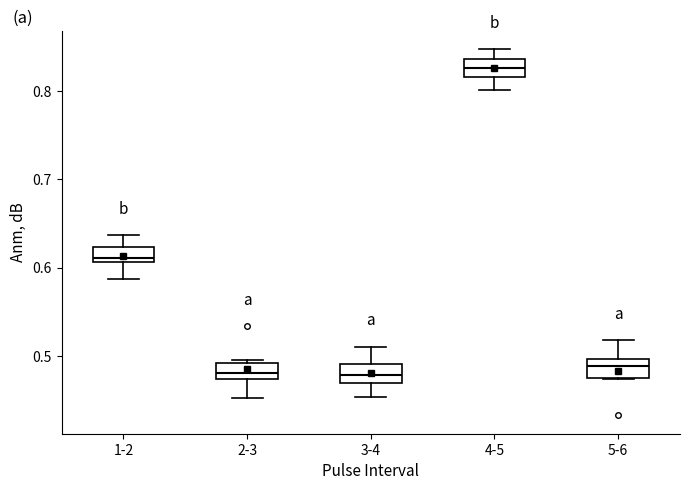

Reading left to right, transcribe this box plot: for each box, give where its median line is, the range the box spans, and where its two whiskers end, as read against the y-axis. The values are not printed on the chart, so give them approximately, as read against the axis.

1-2: median 0.61 (just above the box's lower edge), box 0.61 to 0.62, whiskers 0.59 to 0.64
2-3: median 0.48, box 0.47 to 0.49, whiskers 0.45 to 0.50
3-4: median 0.48, box 0.47 to 0.49, whiskers 0.45 to 0.51
4-5: median 0.83, box 0.82 to 0.84, whiskers 0.80 to 0.85
5-6: median 0.49, box 0.47 to 0.50, whiskers 0.47 to 0.52